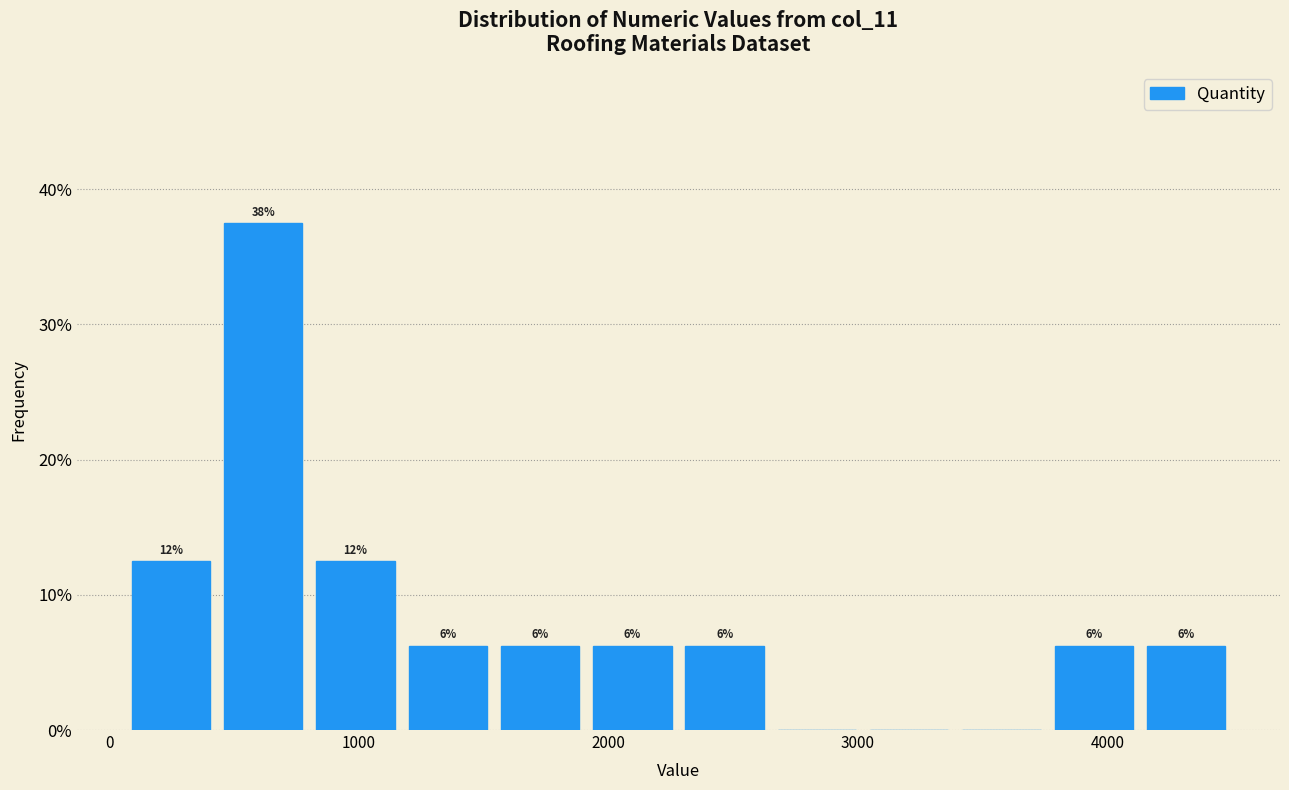

Read against the x-axis, roughly where is the centre of the tallest bar?

600